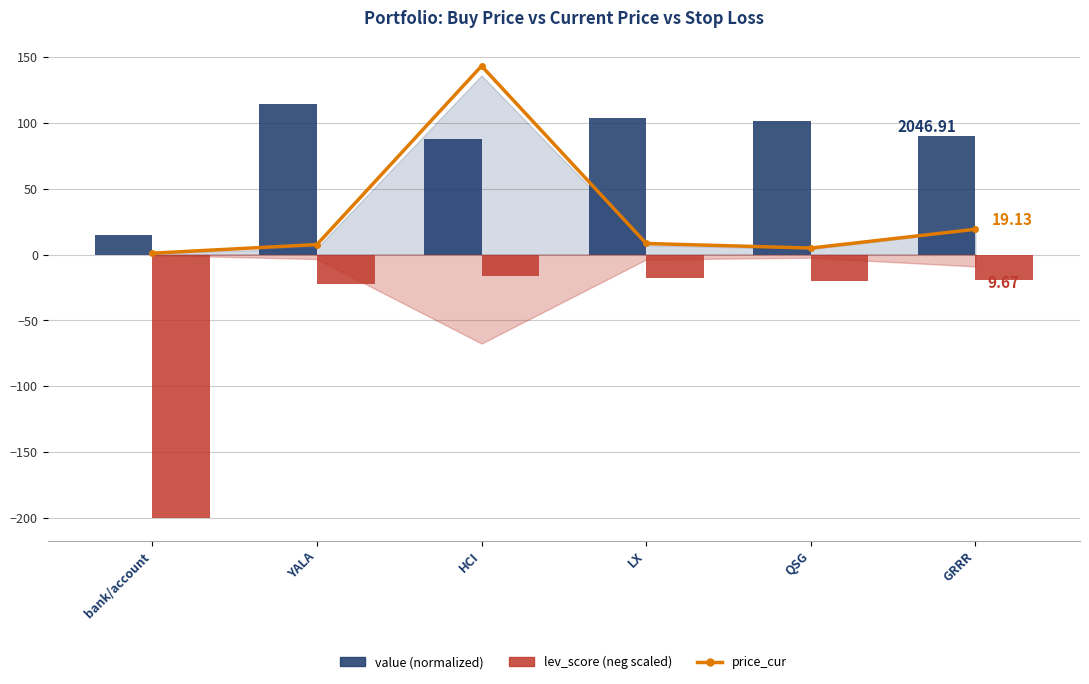

List the series in order of their peak value, highest first.

price_cur, value (normalized), lev_score (neg scaled)